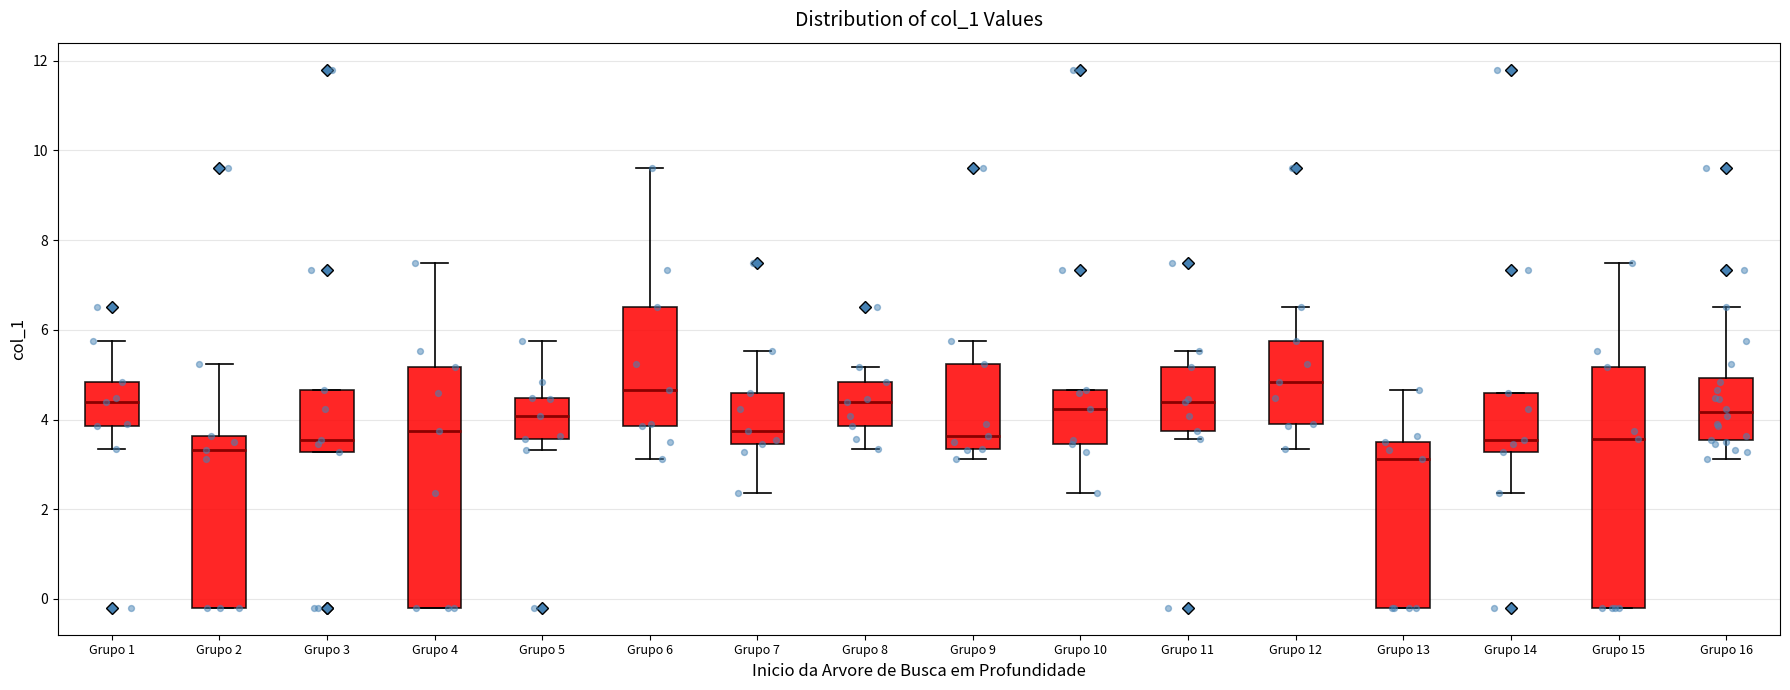

Where is the upper edge of the box for Grupo 7 on the y-axis? The values are not printed on the chart, so give them approximately, as read against the axis.

4.6